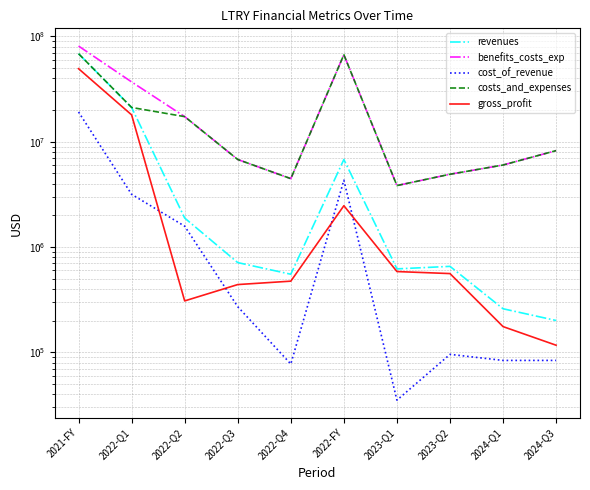

Which series has the largest range (max minus min)?

benefits_costs_exp